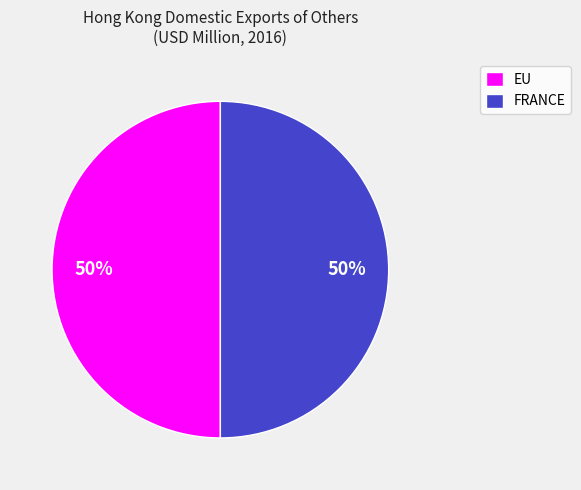

To the nearest percent, what is the combined percentage of EU and FRANCE?

100%